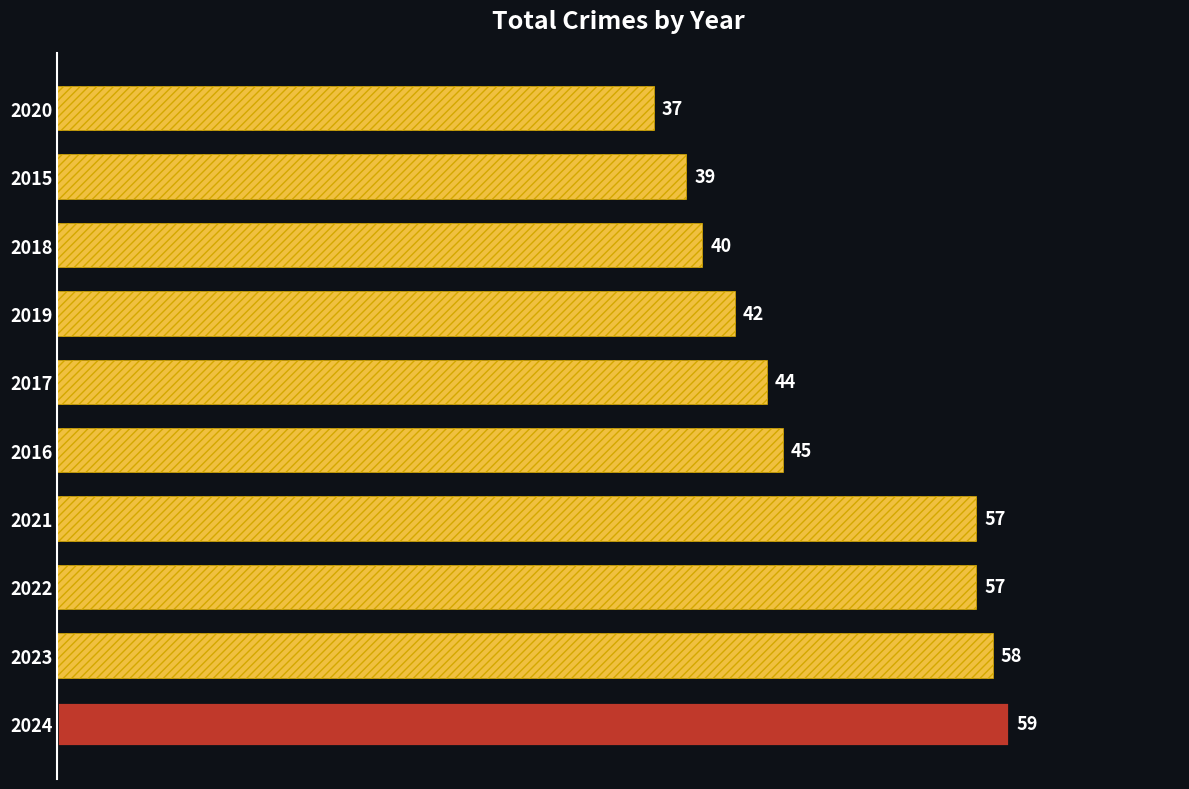

At which label is the value closest to 48?

2016